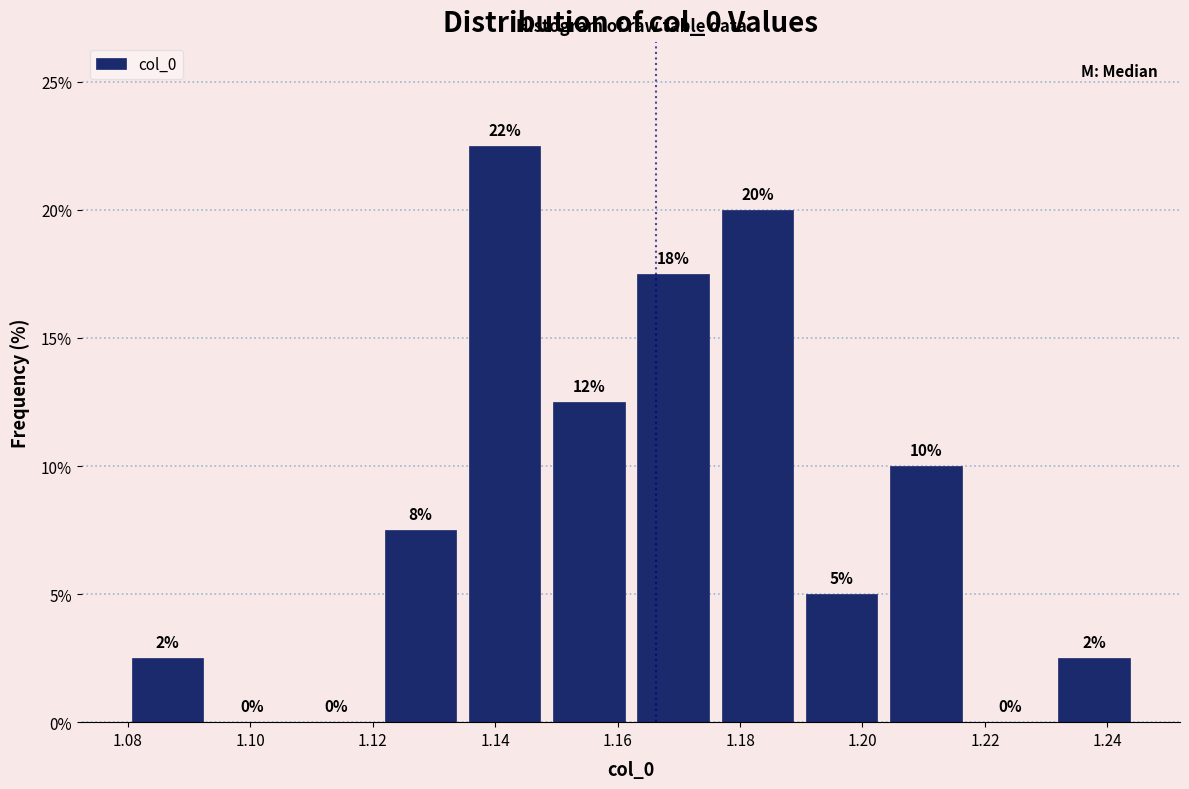

Which range on the x-axis has the tallest bar?

1.134 to 1.148